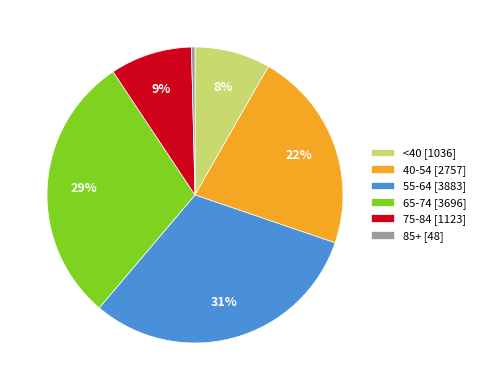

The 40-54 [2757] slice represents 22% of the pie. True or false?

True